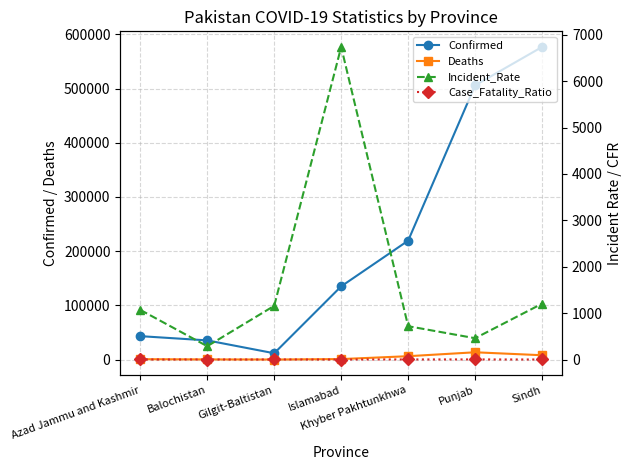

True or false: Deaths and Case_Fatality_Ratio cross at least once.

False